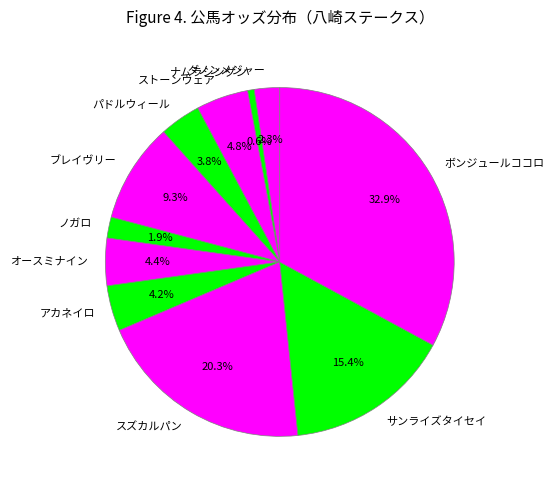

Which category has the biggest portion of the pie?

ボンジュールココロ